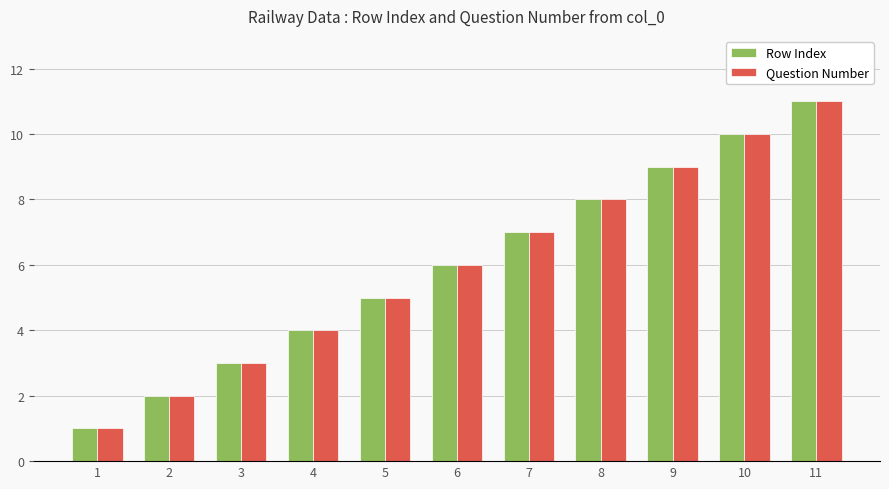

Reading left to right, transcribe all the data shown in this chart.

Row Index: 1	2	3	4	5	6	7	8	9	10	11
Question Number: 1	2	3	4	5	6	7	8	9	10	11